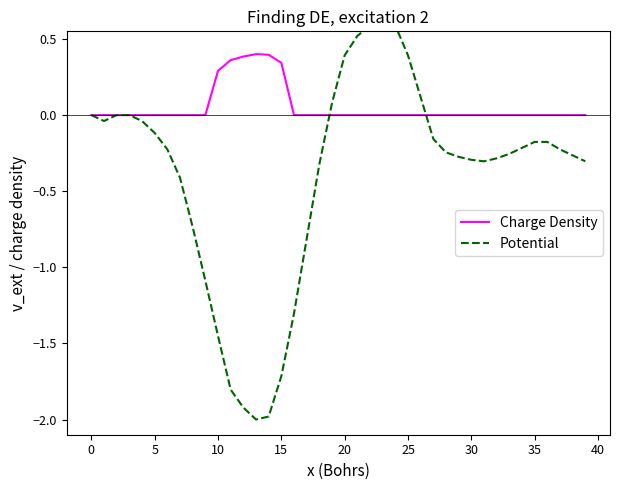

Is this an area chart (filled region under the line)?

No